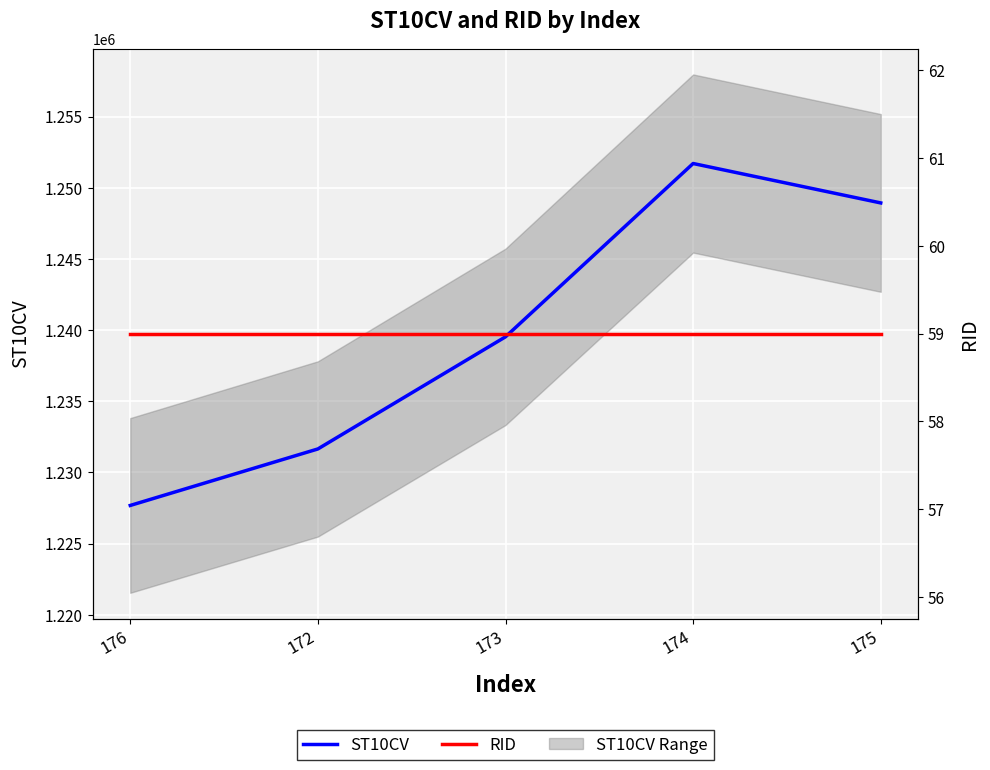

What is the label of the 2nd point from the right?

174